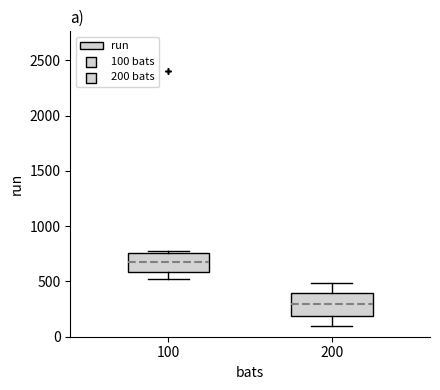

Which box has the highest median line?

100